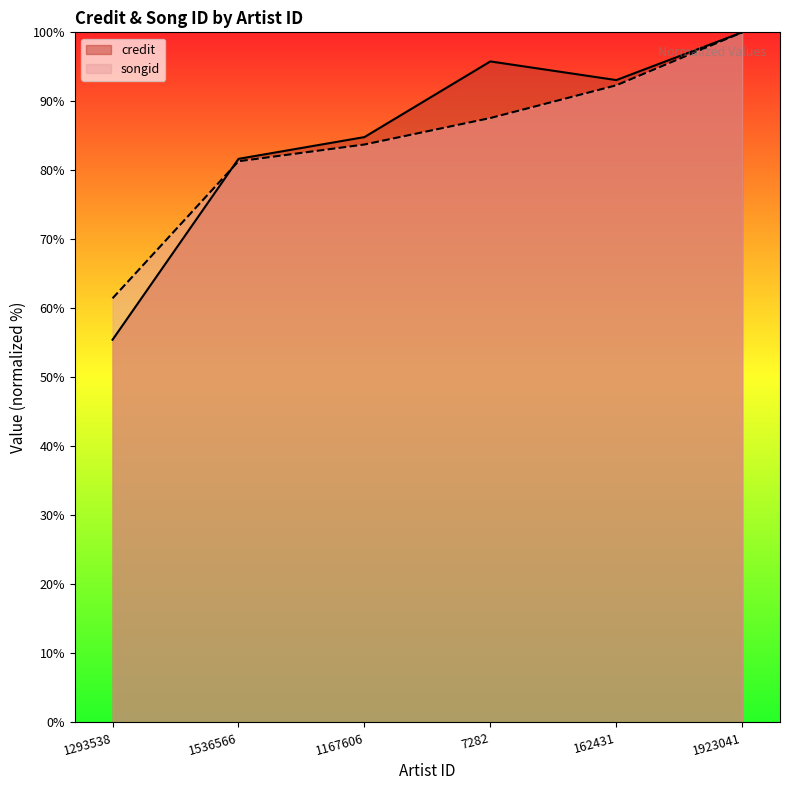

What is the value of the credit point at the 6th from the left?

100.0